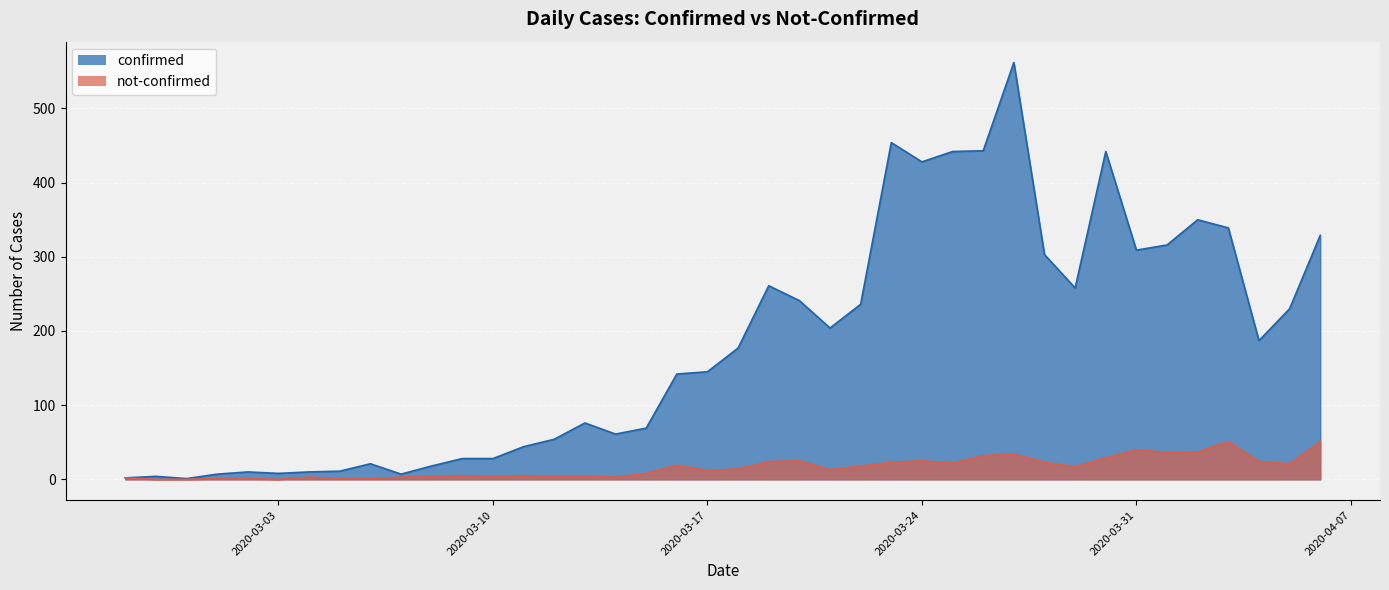

What is the difference between the maximum and minimum values in the confirmed series?

561